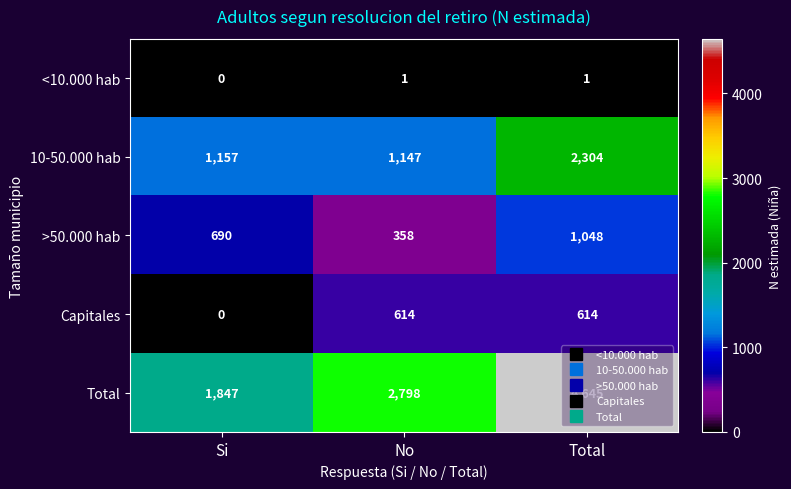

Where is Total nearest to the value 3246?

No